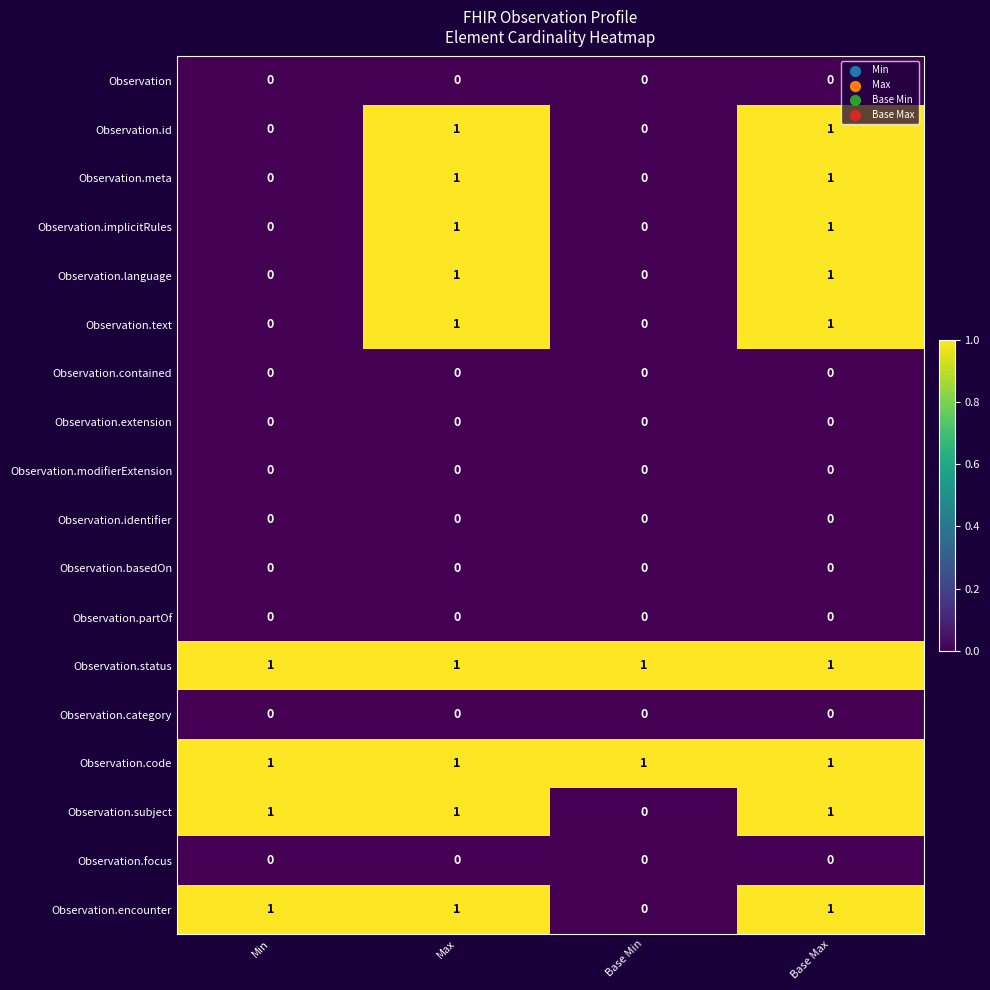

The value of Observation.id at Max is 1. True or false?

True